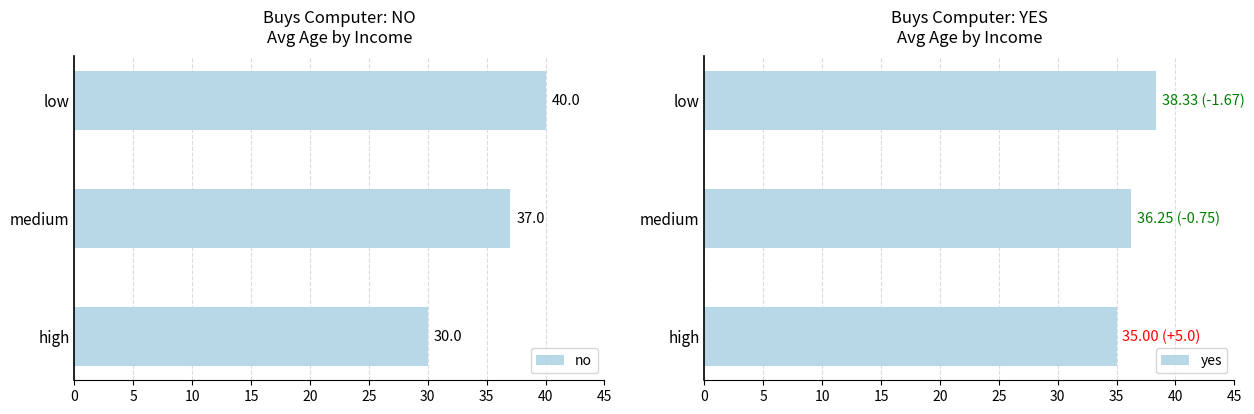

Does the chart contain stacked bars?

No